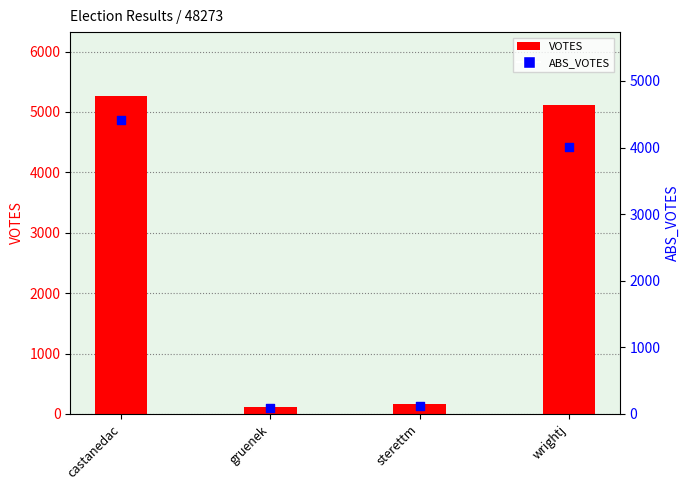

Which series has the largest total across all categories?

VOTES